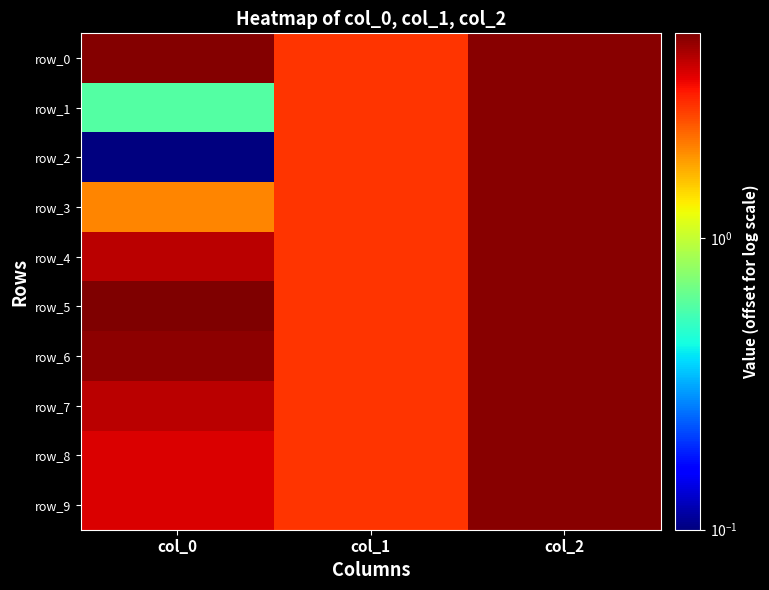

Reading left to right, list all the values displayed in this chart.

row_0: 4.9	2.8	4.8
row_1: 0.6	2.8	4.8
row_2: 0.1	2.8	4.8
row_3: 2.0	2.8	4.8
row_4: 4.1	2.8	4.8
row_5: 5.0	2.8	4.8
row_6: 4.8	2.8	4.8
row_7: 4.1	2.8	4.8
row_8: 3.7	2.8	4.8
row_9: 3.7	2.8	4.8